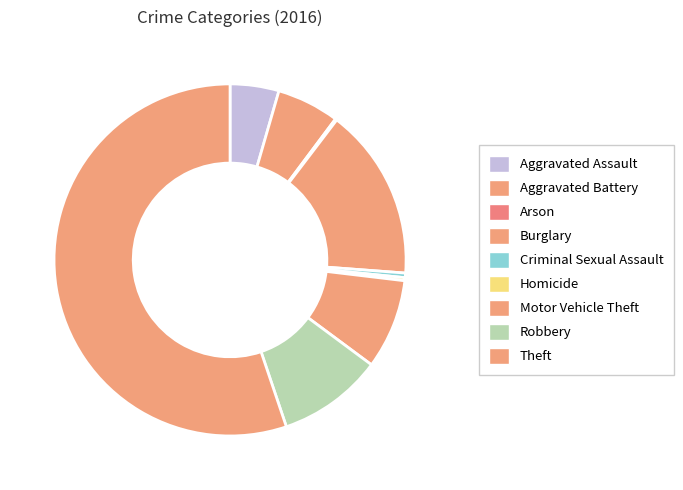

Is Arson the majority of the pie?

No